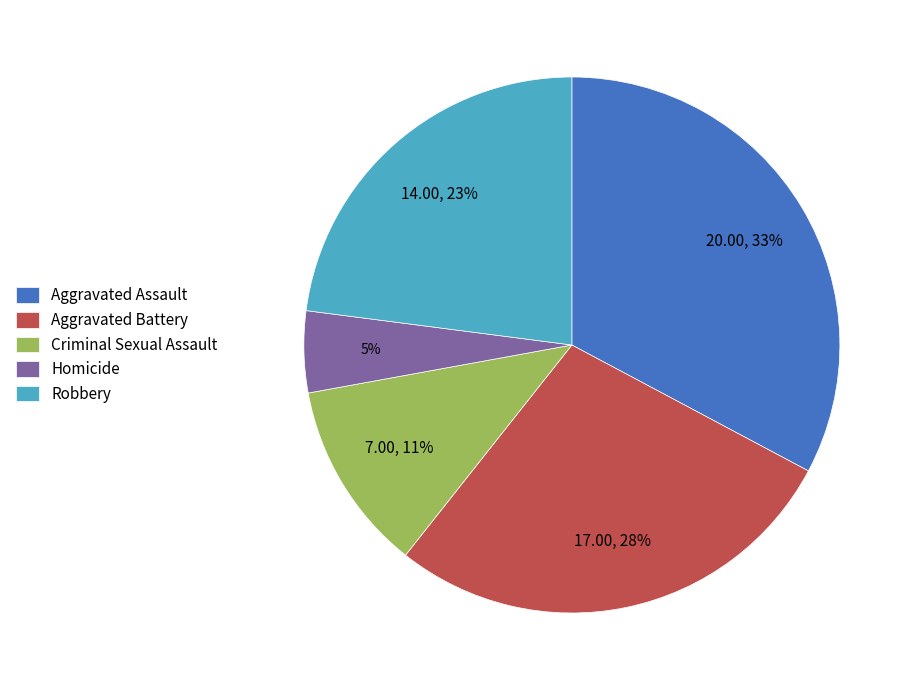

Which slice is the smallest?

Homicide